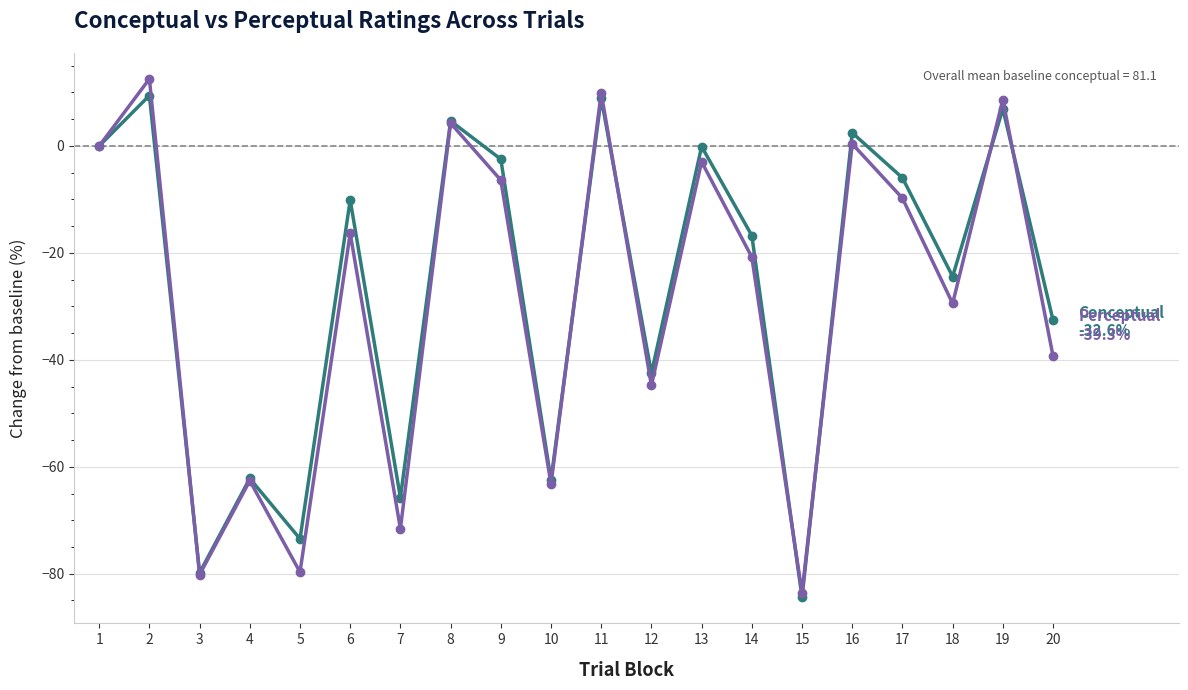

What is the total value across all series at 5?

-153.2